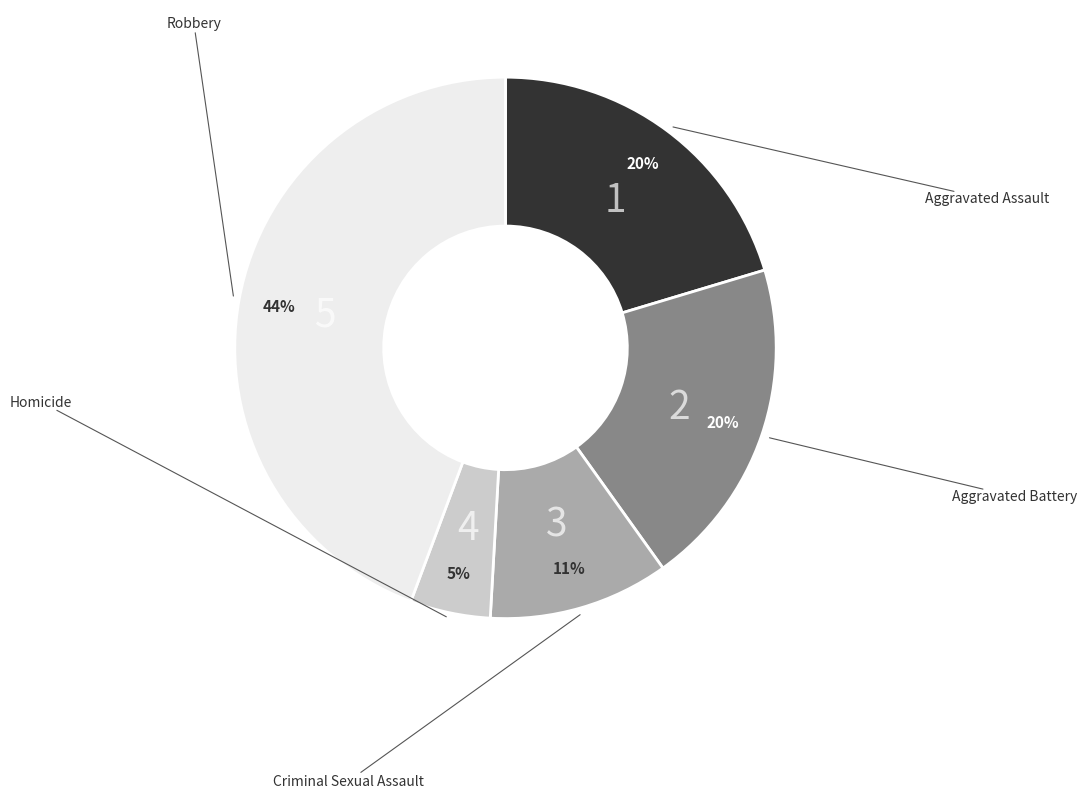

To the nearest percent, what is the average slice percentage?

20%